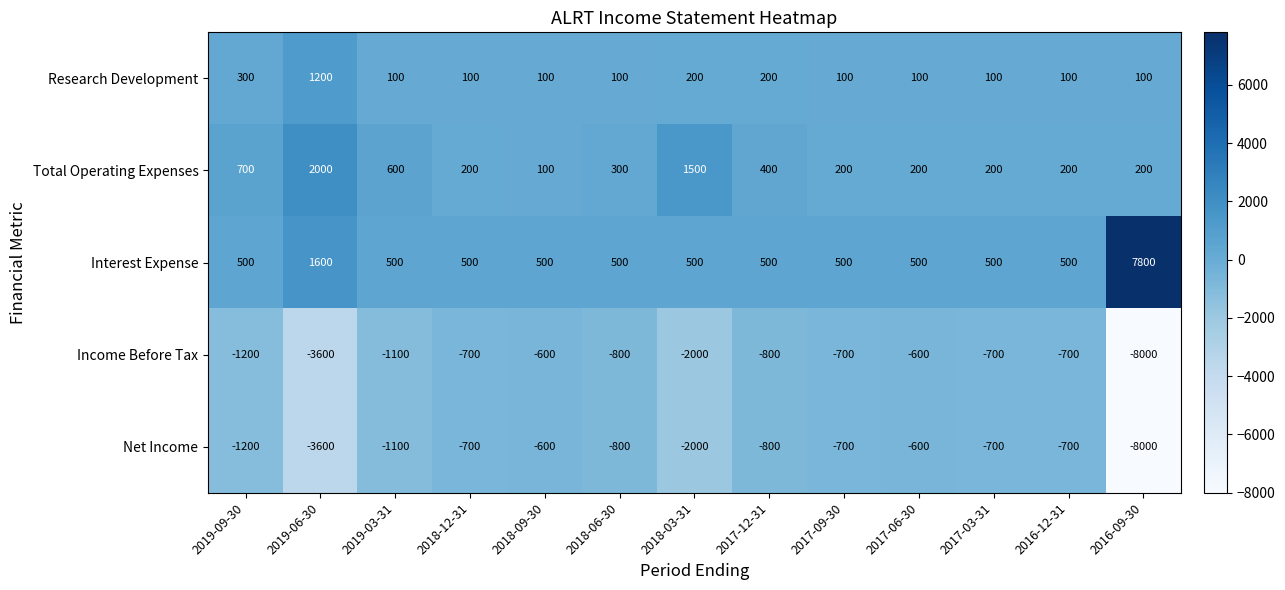

What is the average value of the Total Operating Expenses series?

523